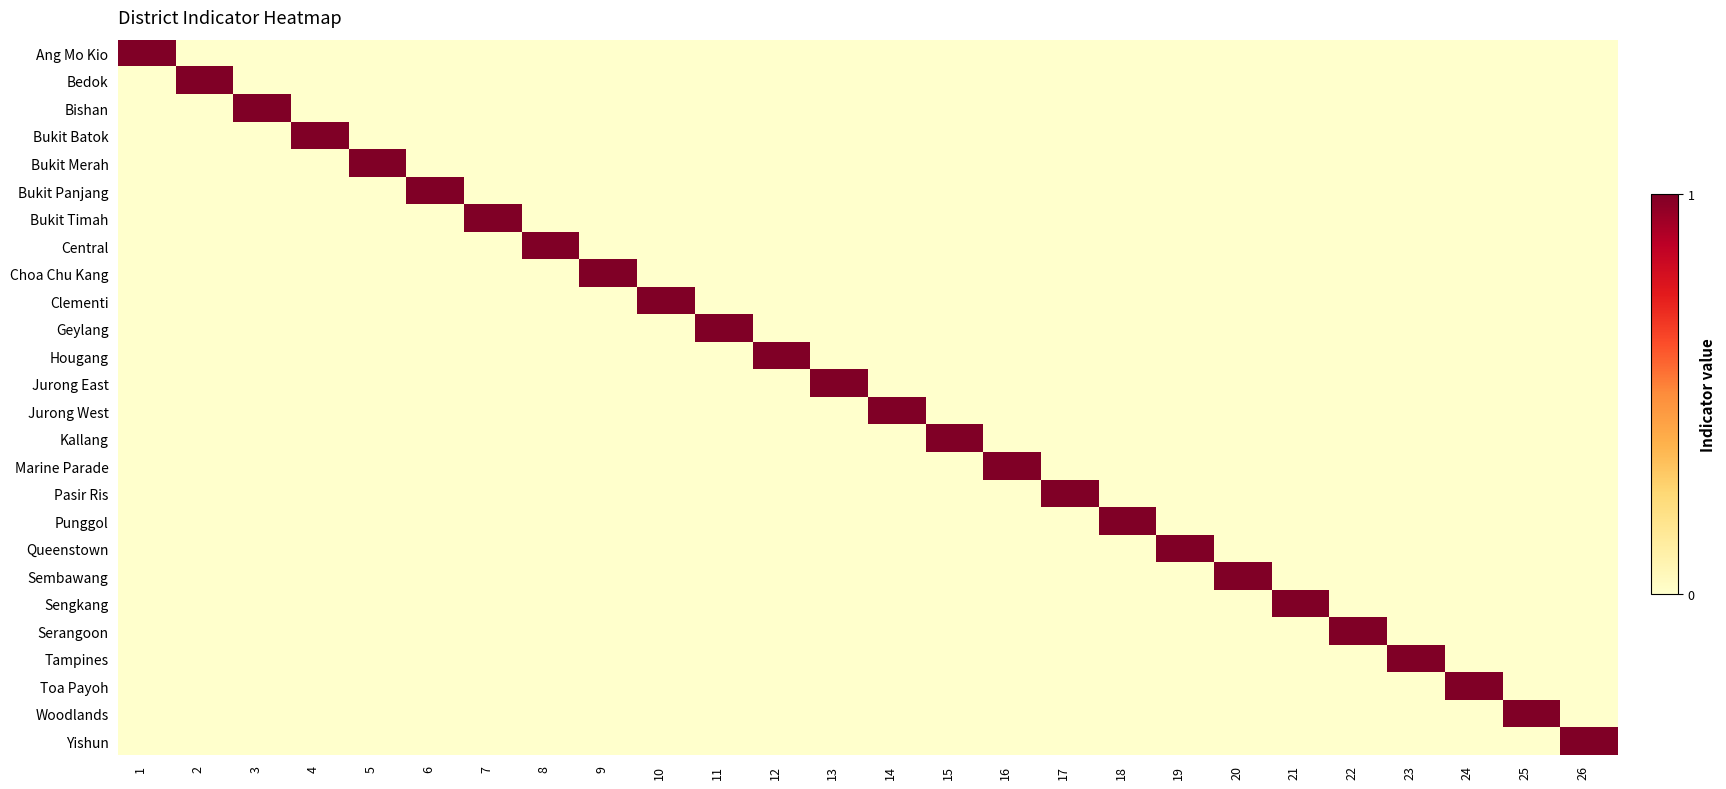

Reading left to right, transcribe all the data shown in this chart.

Ang Mo Kio: 1=1	2=0	3=0	4=0	5=0	6=0	7=0	8=0	9=0	10=0	11=0	12=0	13=0	14=0	15=0	16=0	17=0	18=0	19=0	20=0	21=0	22=0	23=0	24=0	25=0	26=0
Bedok: 1=0	2=1	3=0	4=0	5=0	6=0	7=0	8=0	9=0	10=0	11=0	12=0	13=0	14=0	15=0	16=0	17=0	18=0	19=0	20=0	21=0	22=0	23=0	24=0	25=0	26=0
Bishan: 1=0	2=0	3=1	4=0	5=0	6=0	7=0	8=0	9=0	10=0	11=0	12=0	13=0	14=0	15=0	16=0	17=0	18=0	19=0	20=0	21=0	22=0	23=0	24=0	25=0	26=0
Bukit Batok: 1=0	2=0	3=0	4=1	5=0	6=0	7=0	8=0	9=0	10=0	11=0	12=0	13=0	14=0	15=0	16=0	17=0	18=0	19=0	20=0	21=0	22=0	23=0	24=0	25=0	26=0
Bukit Merah: 1=0	2=0	3=0	4=0	5=1	6=0	7=0	8=0	9=0	10=0	11=0	12=0	13=0	14=0	15=0	16=0	17=0	18=0	19=0	20=0	21=0	22=0	23=0	24=0	25=0	26=0
Bukit Panjang: 1=0	2=0	3=0	4=0	5=0	6=1	7=0	8=0	9=0	10=0	11=0	12=0	13=0	14=0	15=0	16=0	17=0	18=0	19=0	20=0	21=0	22=0	23=0	24=0	25=0	26=0
Bukit Timah: 1=0	2=0	3=0	4=0	5=0	6=0	7=1	8=0	9=0	10=0	11=0	12=0	13=0	14=0	15=0	16=0	17=0	18=0	19=0	20=0	21=0	22=0	23=0	24=0	25=0	26=0
Central: 1=0	2=0	3=0	4=0	5=0	6=0	7=0	8=1	9=0	10=0	11=0	12=0	13=0	14=0	15=0	16=0	17=0	18=0	19=0	20=0	21=0	22=0	23=0	24=0	25=0	26=0
Choa Chu Kang: 1=0	2=0	3=0	4=0	5=0	6=0	7=0	8=0	9=1	10=0	11=0	12=0	13=0	14=0	15=0	16=0	17=0	18=0	19=0	20=0	21=0	22=0	23=0	24=0	25=0	26=0
Clementi: 1=0	2=0	3=0	4=0	5=0	6=0	7=0	8=0	9=0	10=1	11=0	12=0	13=0	14=0	15=0	16=0	17=0	18=0	19=0	20=0	21=0	22=0	23=0	24=0	25=0	26=0
Geylang: 1=0	2=0	3=0	4=0	5=0	6=0	7=0	8=0	9=0	10=0	11=1	12=0	13=0	14=0	15=0	16=0	17=0	18=0	19=0	20=0	21=0	22=0	23=0	24=0	25=0	26=0
Hougang: 1=0	2=0	3=0	4=0	5=0	6=0	7=0	8=0	9=0	10=0	11=0	12=1	13=0	14=0	15=0	16=0	17=0	18=0	19=0	20=0	21=0	22=0	23=0	24=0	25=0	26=0
Jurong East: 1=0	2=0	3=0	4=0	5=0	6=0	7=0	8=0	9=0	10=0	11=0	12=0	13=1	14=0	15=0	16=0	17=0	18=0	19=0	20=0	21=0	22=0	23=0	24=0	25=0	26=0
Jurong West: 1=0	2=0	3=0	4=0	5=0	6=0	7=0	8=0	9=0	10=0	11=0	12=0	13=0	14=1	15=0	16=0	17=0	18=0	19=0	20=0	21=0	22=0	23=0	24=0	25=0	26=0
Kallang: 1=0	2=0	3=0	4=0	5=0	6=0	7=0	8=0	9=0	10=0	11=0	12=0	13=0	14=0	15=1	16=0	17=0	18=0	19=0	20=0	21=0	22=0	23=0	24=0	25=0	26=0
Marine Parade: 1=0	2=0	3=0	4=0	5=0	6=0	7=0	8=0	9=0	10=0	11=0	12=0	13=0	14=0	15=0	16=1	17=0	18=0	19=0	20=0	21=0	22=0	23=0	24=0	25=0	26=0
Pasir Ris: 1=0	2=0	3=0	4=0	5=0	6=0	7=0	8=0	9=0	10=0	11=0	12=0	13=0	14=0	15=0	16=0	17=1	18=0	19=0	20=0	21=0	22=0	23=0	24=0	25=0	26=0
Punggol: 1=0	2=0	3=0	4=0	5=0	6=0	7=0	8=0	9=0	10=0	11=0	12=0	13=0	14=0	15=0	16=0	17=0	18=1	19=0	20=0	21=0	22=0	23=0	24=0	25=0	26=0
Queenstown: 1=0	2=0	3=0	4=0	5=0	6=0	7=0	8=0	9=0	10=0	11=0	12=0	13=0	14=0	15=0	16=0	17=0	18=0	19=1	20=0	21=0	22=0	23=0	24=0	25=0	26=0
Sembawang: 1=0	2=0	3=0	4=0	5=0	6=0	7=0	8=0	9=0	10=0	11=0	12=0	13=0	14=0	15=0	16=0	17=0	18=0	19=0	20=1	21=0	22=0	23=0	24=0	25=0	26=0
Sengkang: 1=0	2=0	3=0	4=0	5=0	6=0	7=0	8=0	9=0	10=0	11=0	12=0	13=0	14=0	15=0	16=0	17=0	18=0	19=0	20=0	21=1	22=0	23=0	24=0	25=0	26=0
Serangoon: 1=0	2=0	3=0	4=0	5=0	6=0	7=0	8=0	9=0	10=0	11=0	12=0	13=0	14=0	15=0	16=0	17=0	18=0	19=0	20=0	21=0	22=1	23=0	24=0	25=0	26=0
Tampines: 1=0	2=0	3=0	4=0	5=0	6=0	7=0	8=0	9=0	10=0	11=0	12=0	13=0	14=0	15=0	16=0	17=0	18=0	19=0	20=0	21=0	22=0	23=1	24=0	25=0	26=0
Toa Payoh: 1=0	2=0	3=0	4=0	5=0	6=0	7=0	8=0	9=0	10=0	11=0	12=0	13=0	14=0	15=0	16=0	17=0	18=0	19=0	20=0	21=0	22=0	23=0	24=1	25=0	26=0
Woodlands: 1=0	2=0	3=0	4=0	5=0	6=0	7=0	8=0	9=0	10=0	11=0	12=0	13=0	14=0	15=0	16=0	17=0	18=0	19=0	20=0	21=0	22=0	23=0	24=0	25=1	26=0
Yishun: 1=0	2=0	3=0	4=0	5=0	6=0	7=0	8=0	9=0	10=0	11=0	12=0	13=0	14=0	15=0	16=0	17=0	18=0	19=0	20=0	21=0	22=0	23=0	24=0	25=0	26=1